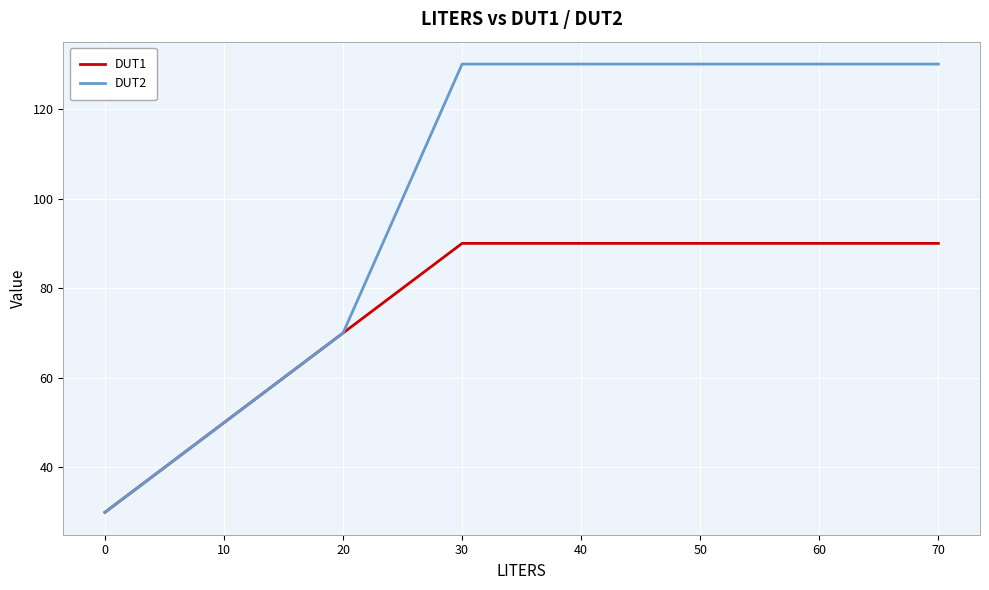

What is the maximum value shown in the chart?

130